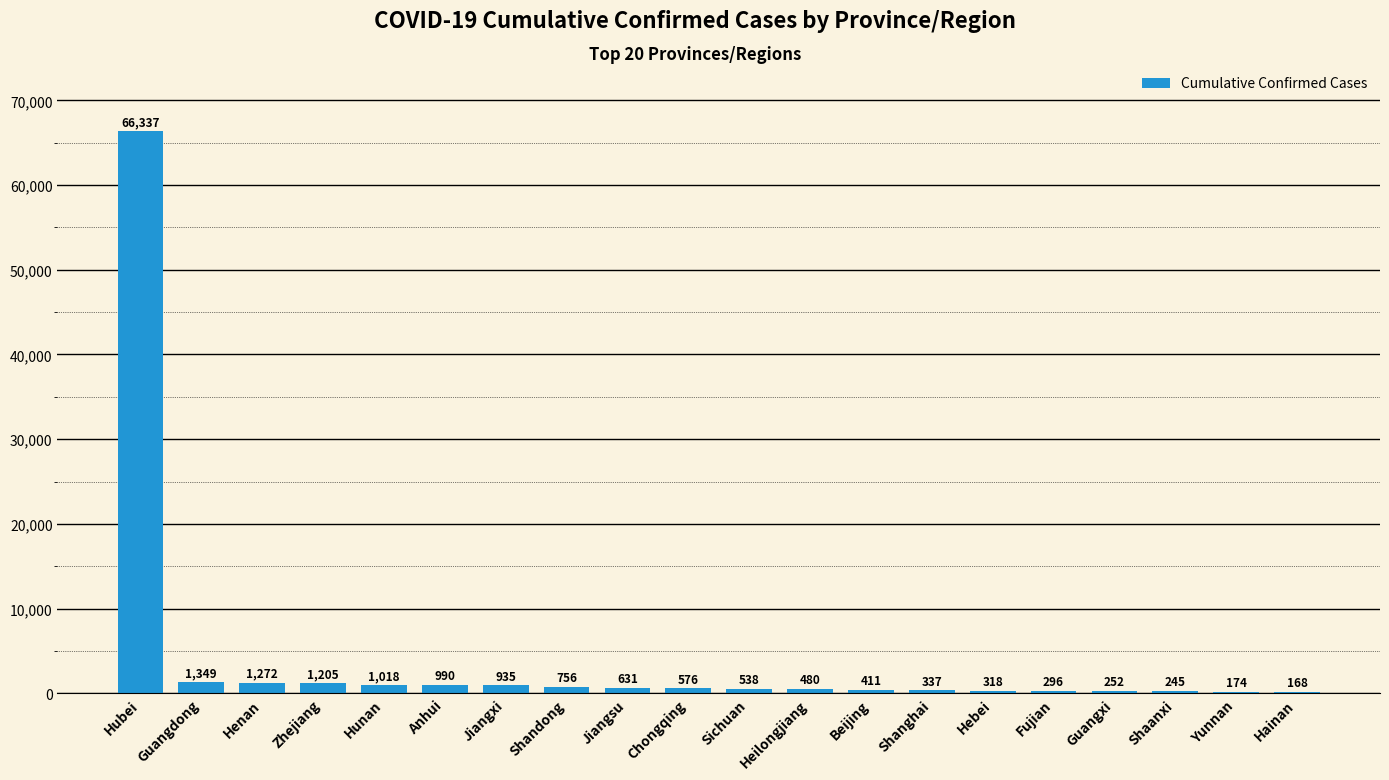

How many data points does each series have?

20